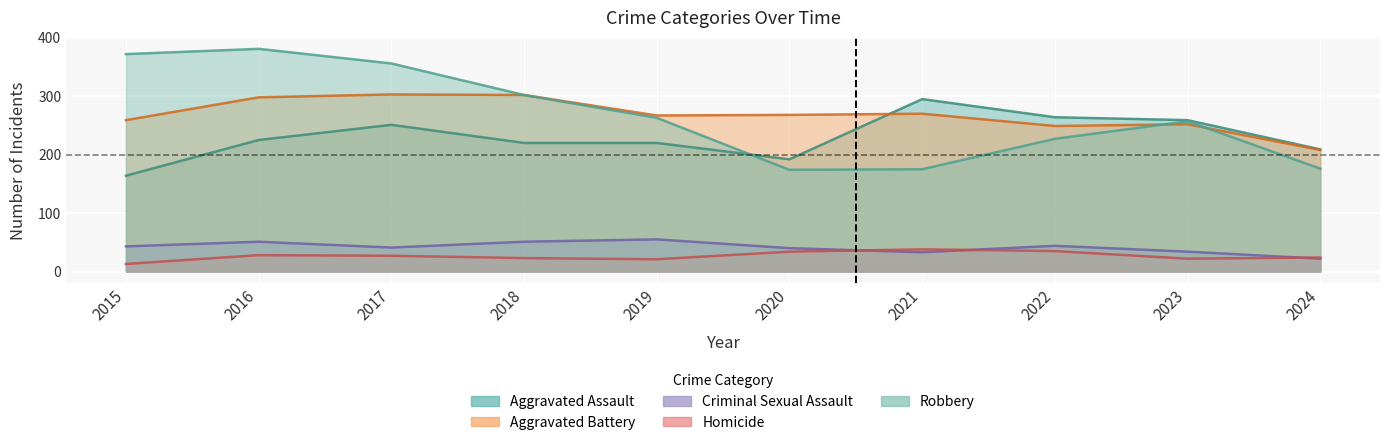

In Homicide, how many points are lower than both neighbors (excluding endpoints)?

2